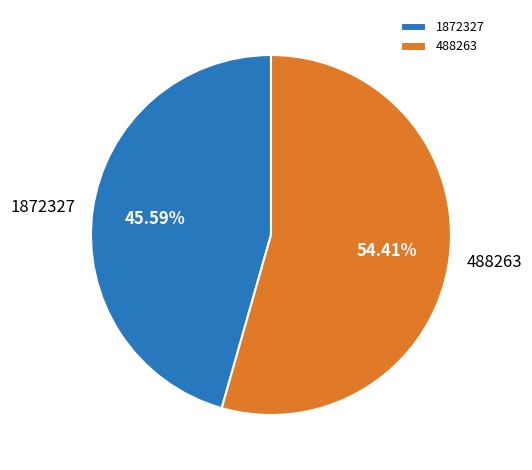

Does 488263 represent more than half of the total?

Yes